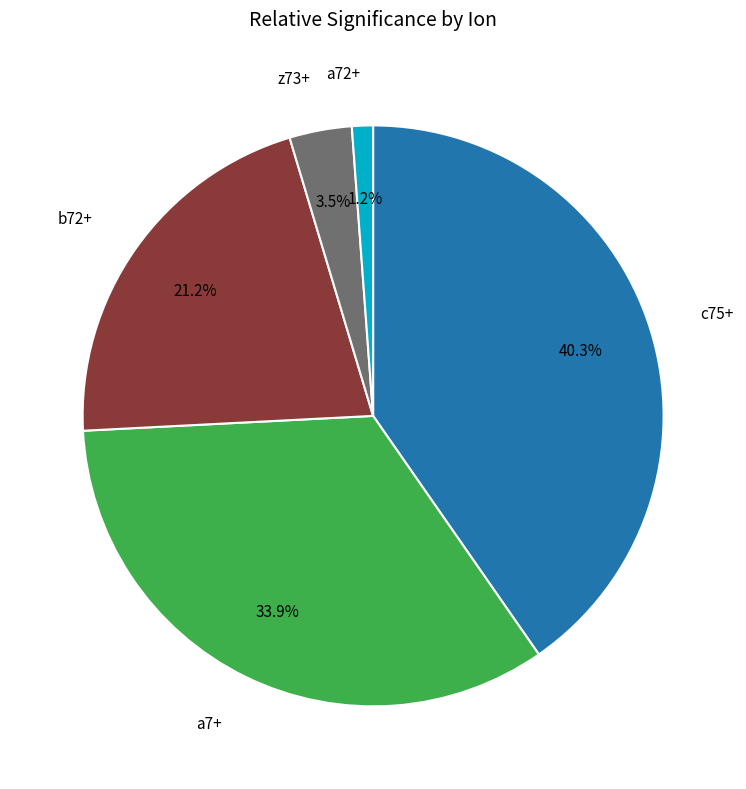

Is there a majority slice in this chart?

No